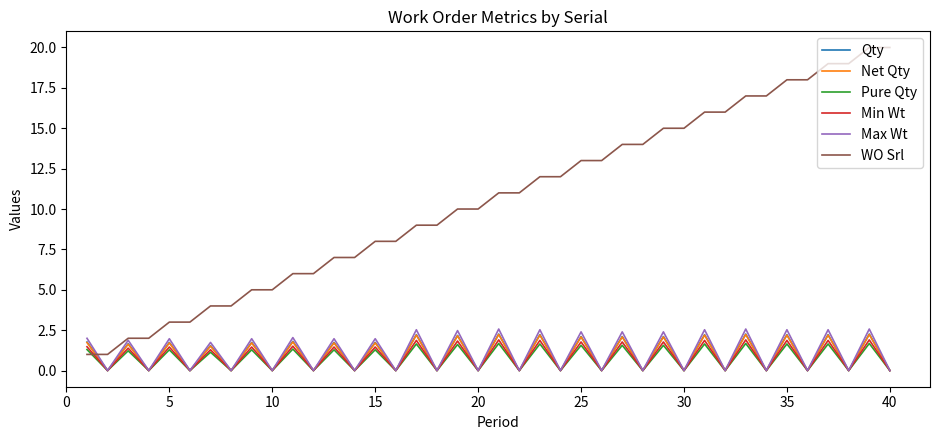

How many Min Wt values are between 0 and 1?

20